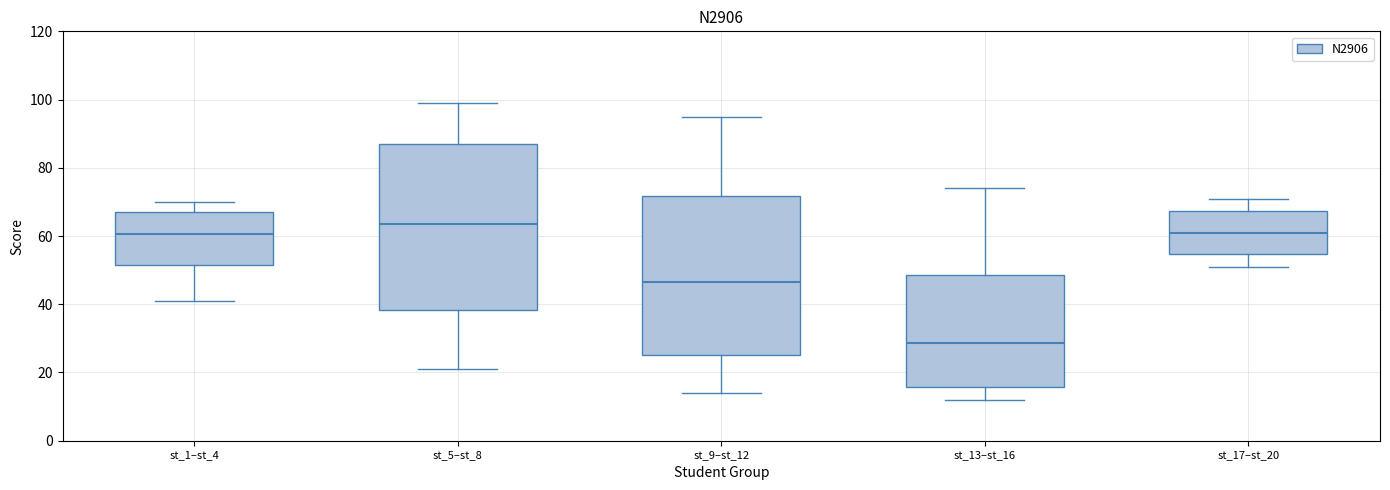

Reading left to right, transcribe this box plot: for each box, give where its median line is, the range the box spans, and where its two whiskers end, as read against the y-axis. The values are not printed on the chart, so give them approximately, as read against the axis.

st_1–st_4: median 60, box 52 to 68, whiskers 42 to 70
st_5–st_8: median 64, box 38 to 88, whiskers 22 to 100
st_9–st_12: median 46, box 26 to 72, whiskers 14 to 96
st_13–st_16: median 28, box 16 to 48, whiskers 12 to 74
st_17–st_20: median 62, box 54 to 68, whiskers 52 to 72